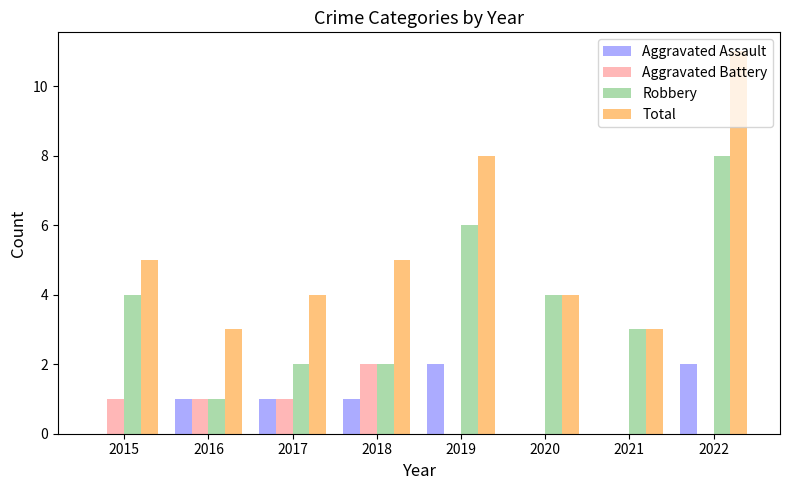

Which category has the highest value in the Total series?

2022